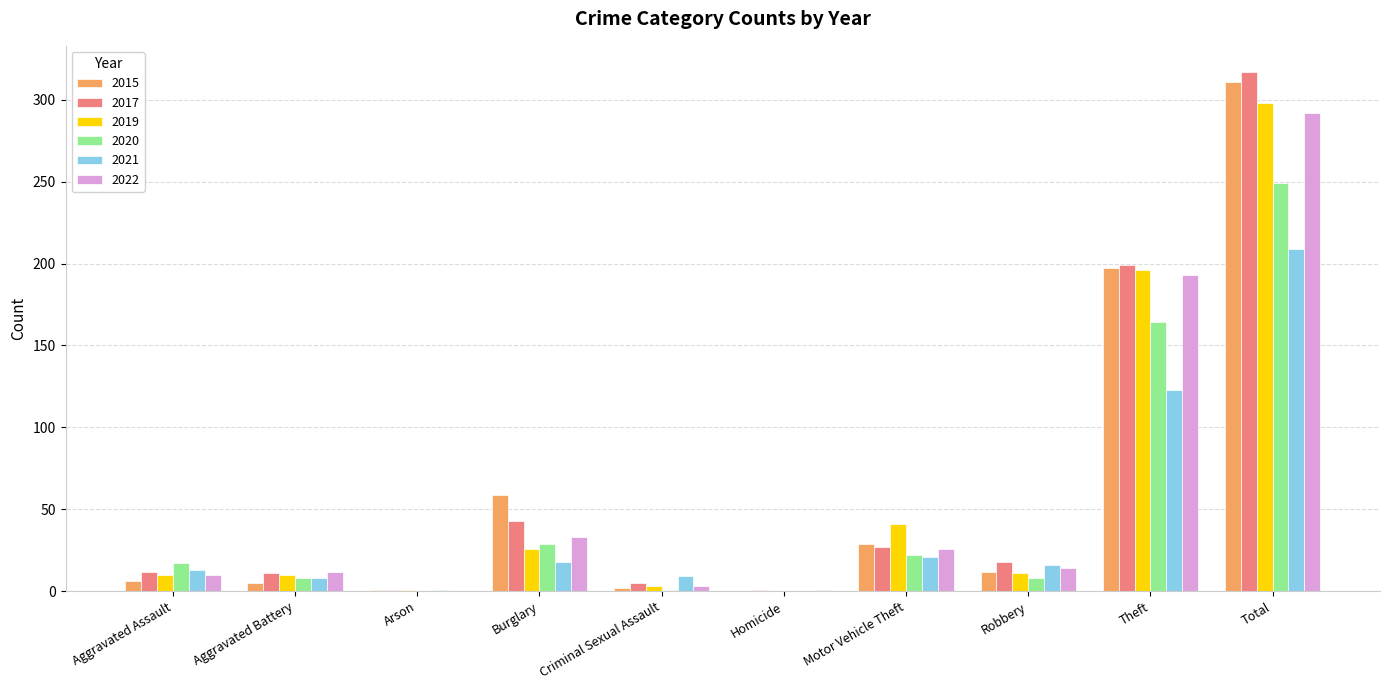

What is the sum of all 2020 values?

498